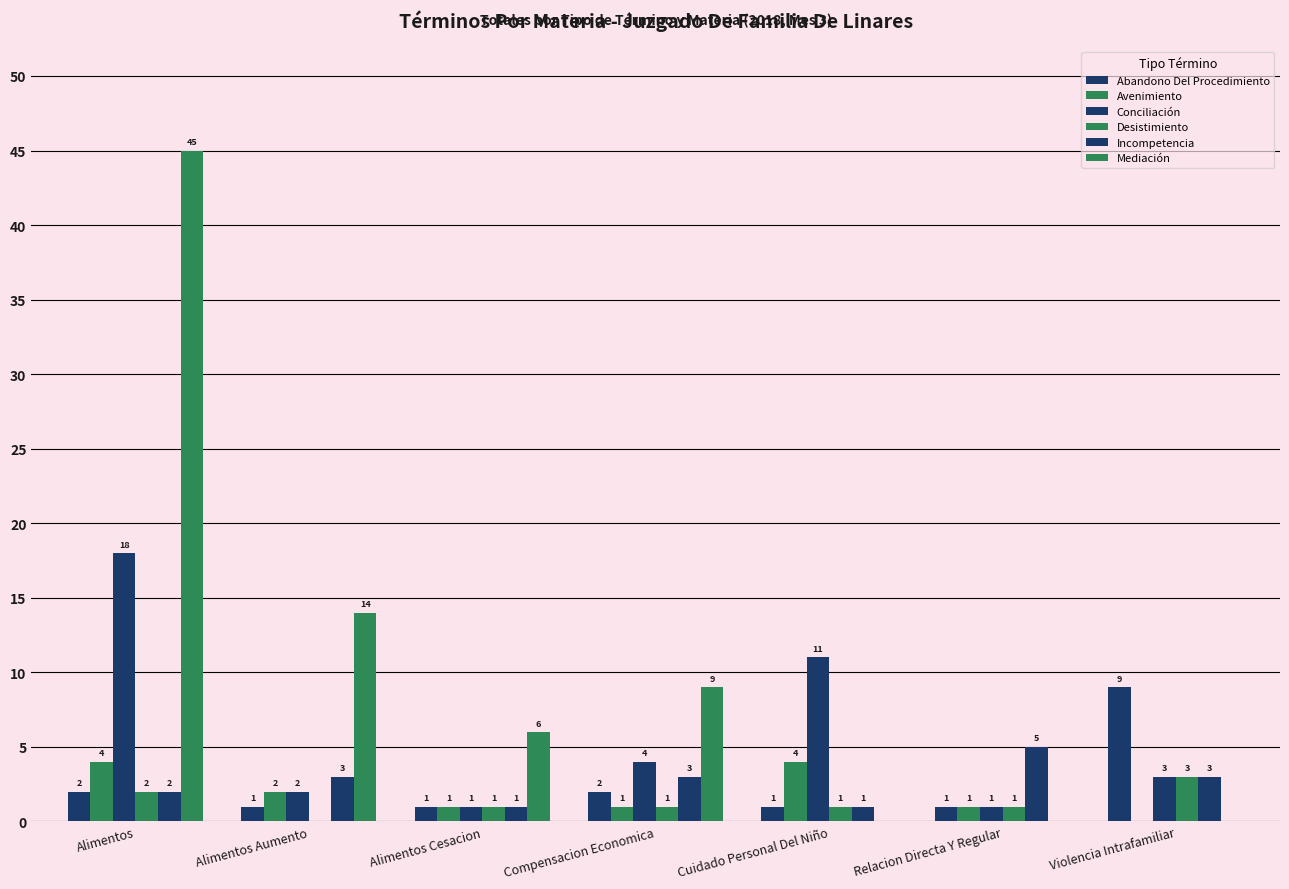

Are the bars grouped side by side (vs. stacked)?

Yes